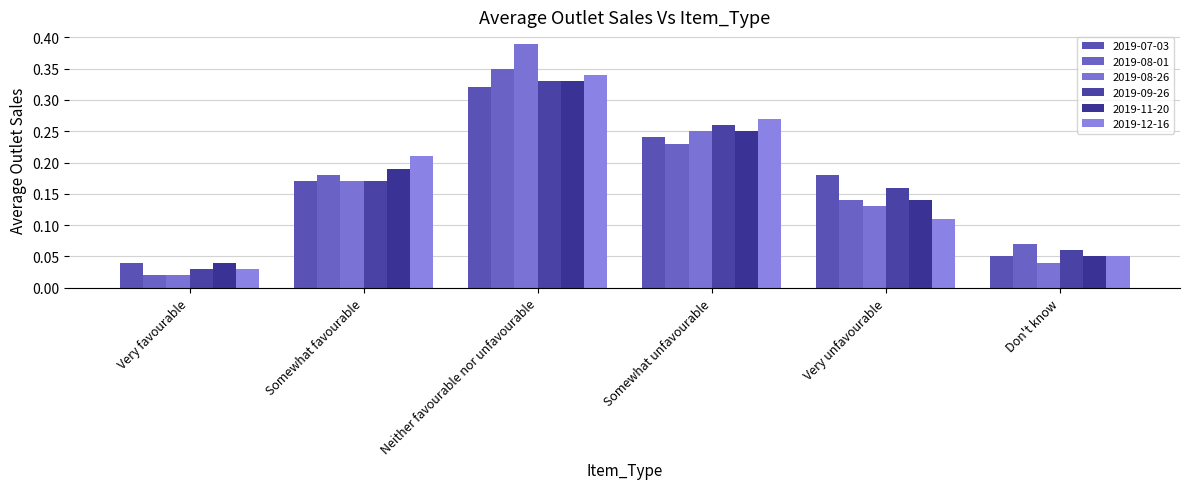

At which label does 2019-11-20 reach its peak?

Neither favourable nor unfavourable